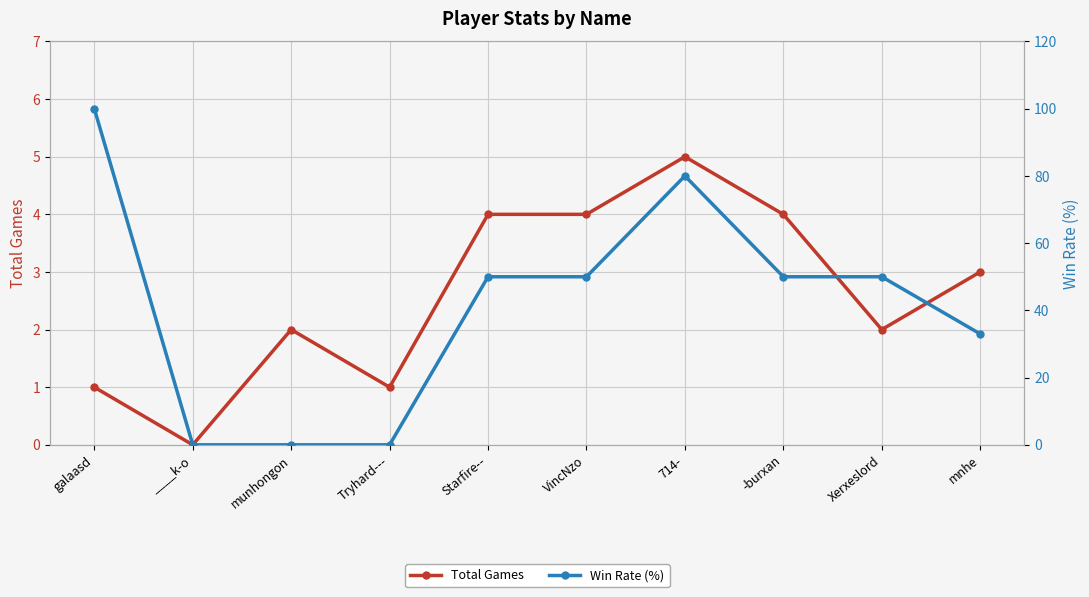

What is the sum of the Win Rate (%) values at Xerxeslord and VincNzo?

100